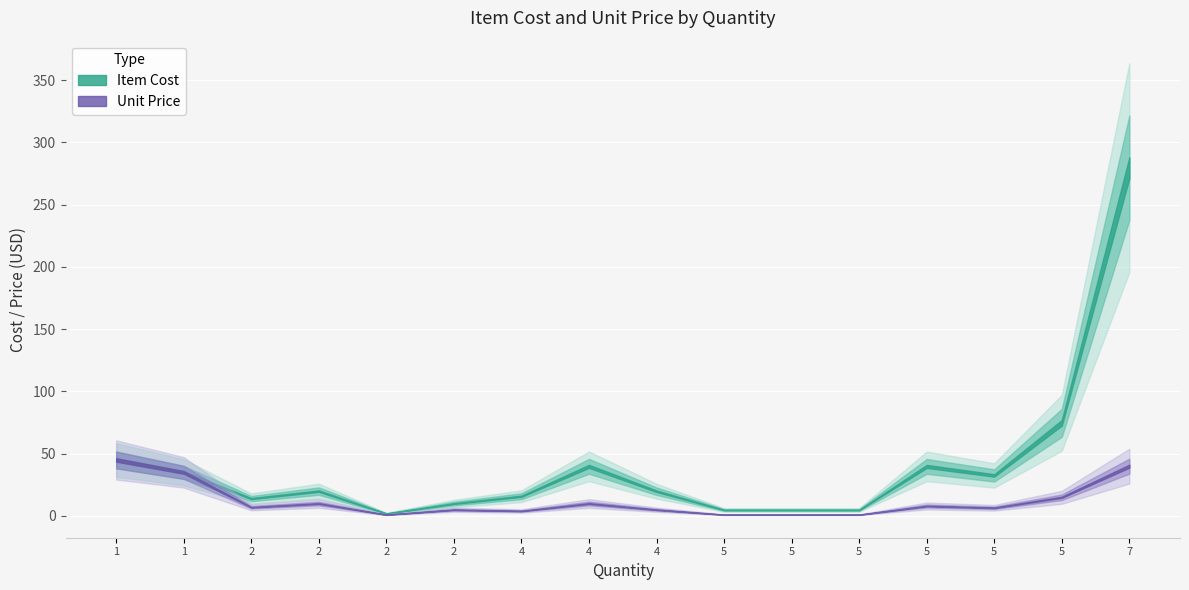

What is the difference between the second highest and minimum values in the quantity series?

4.0